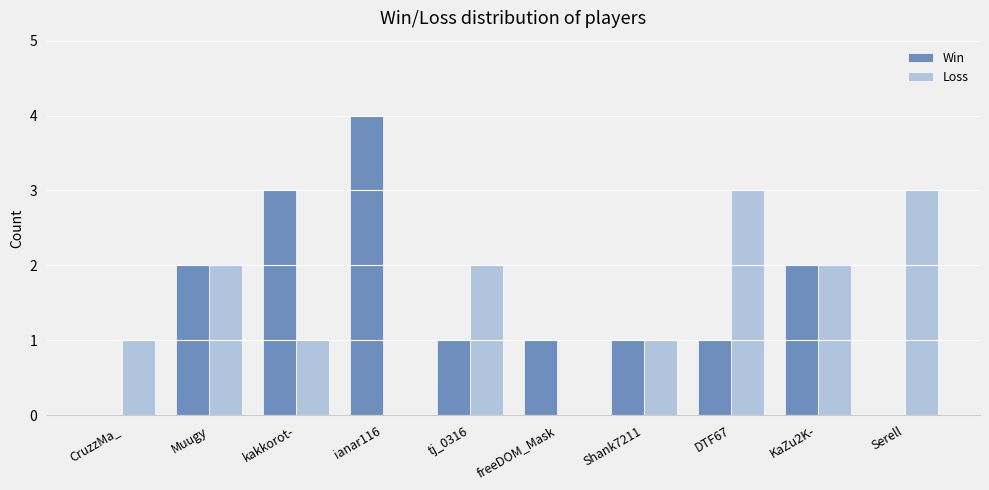

What are all the series names shown in the legend?

Win, Loss